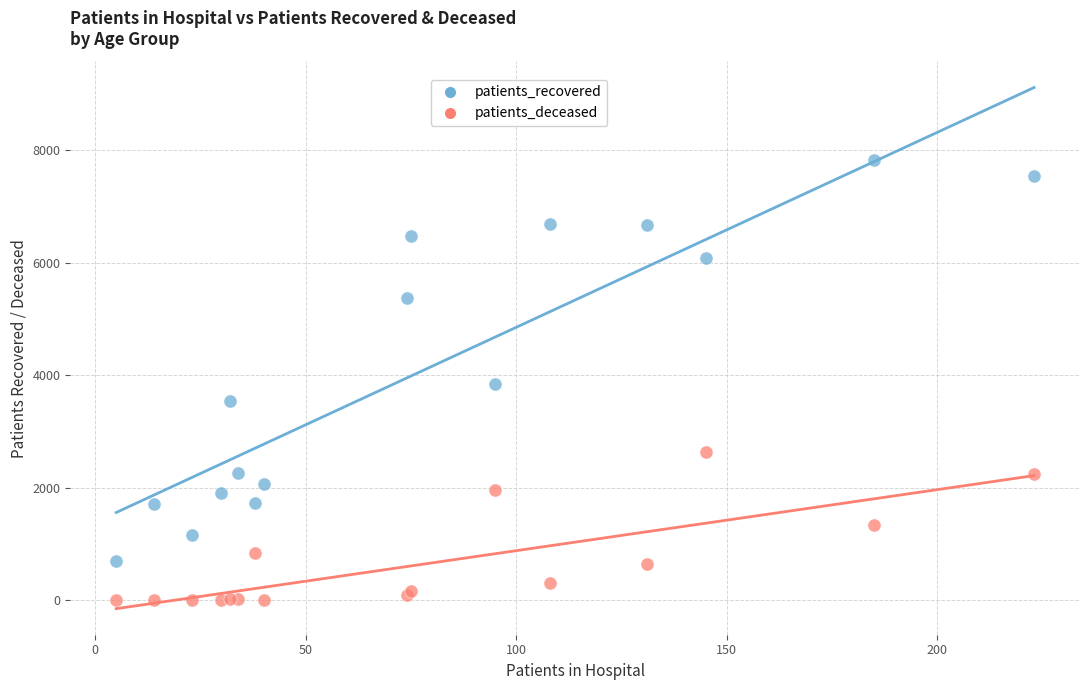

Which series reaches the minimum Y coordinate?

patients_deceased